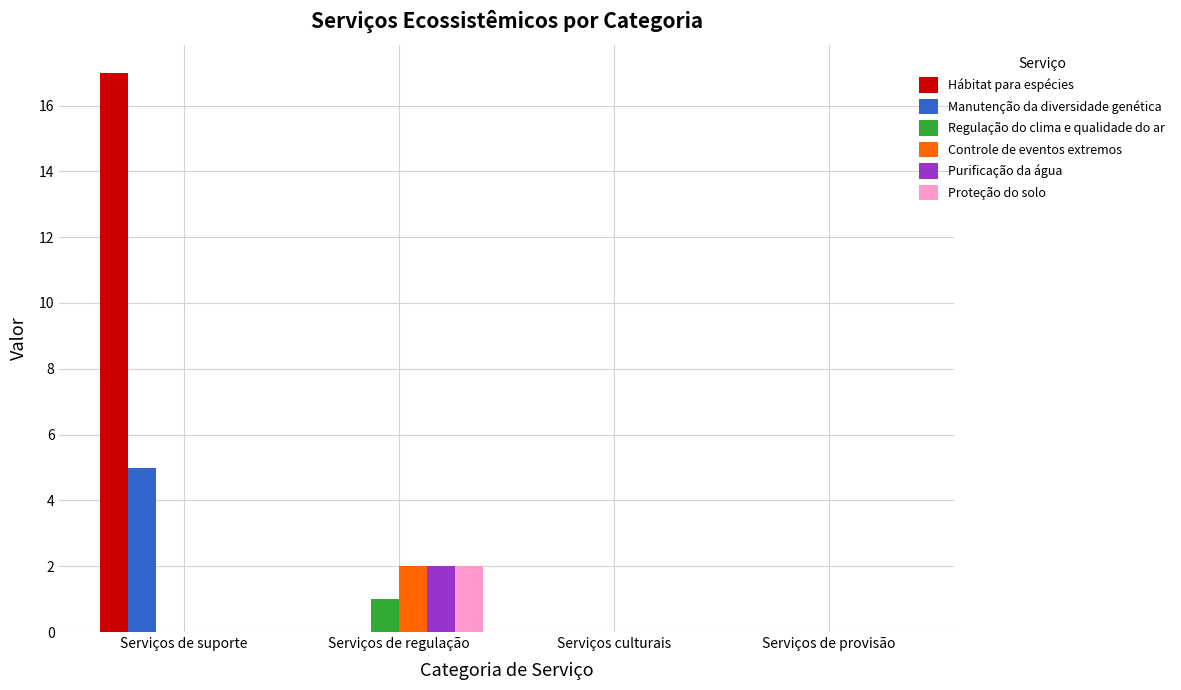

How many groups of bars are there?

4